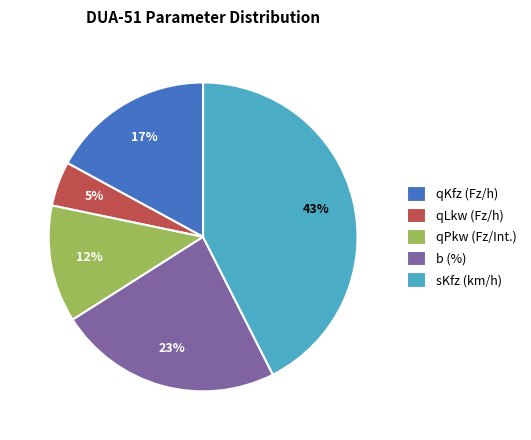

Is there any slice that represents more than half of the pie?

No